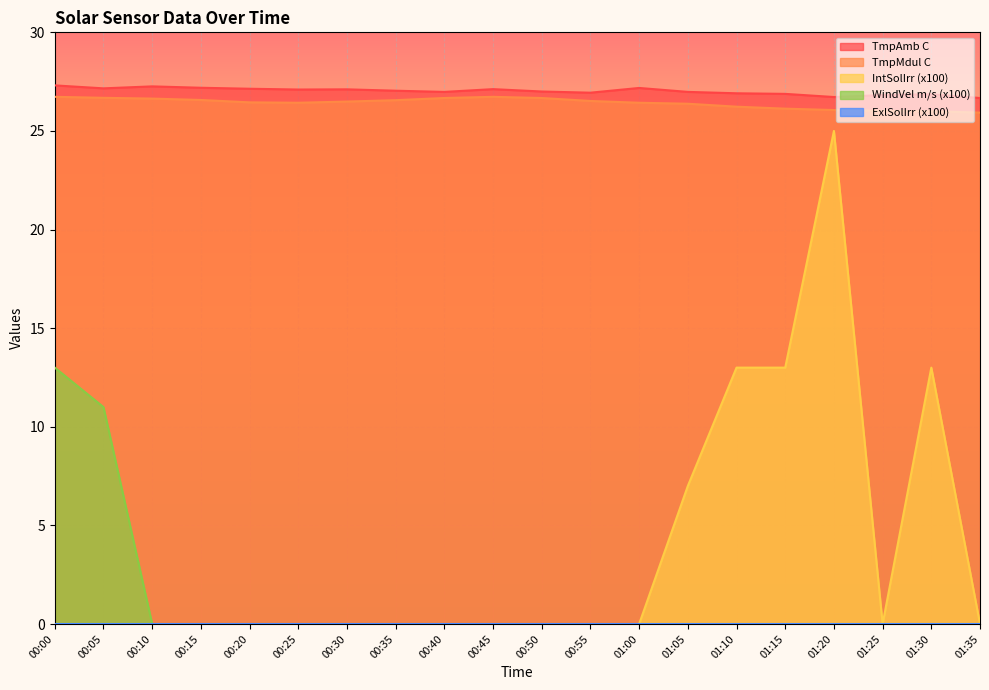

How many values in the TmpMdul C series are below 26?

1